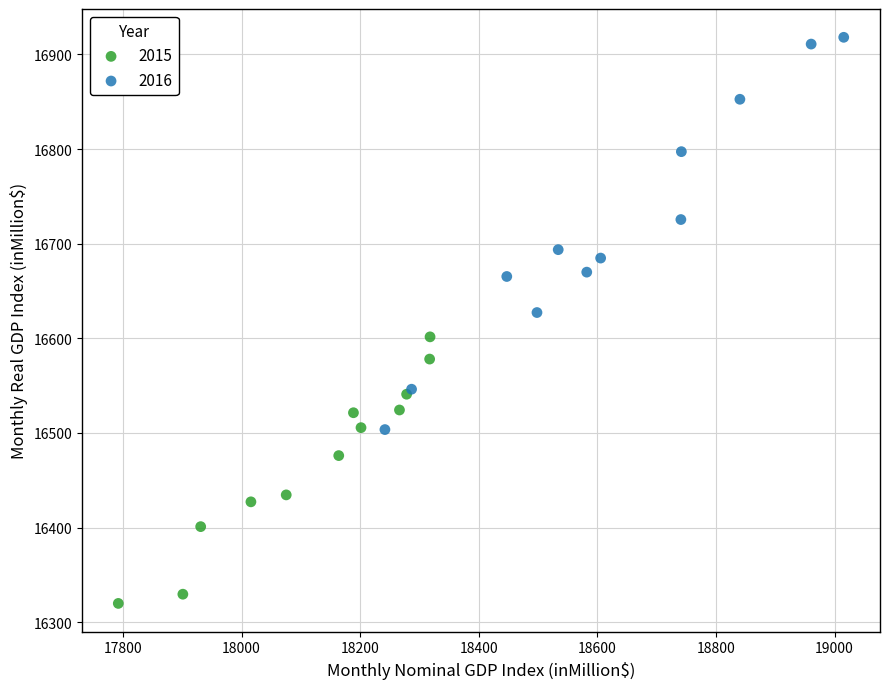

Which series reaches the minimum Y coordinate?

2015